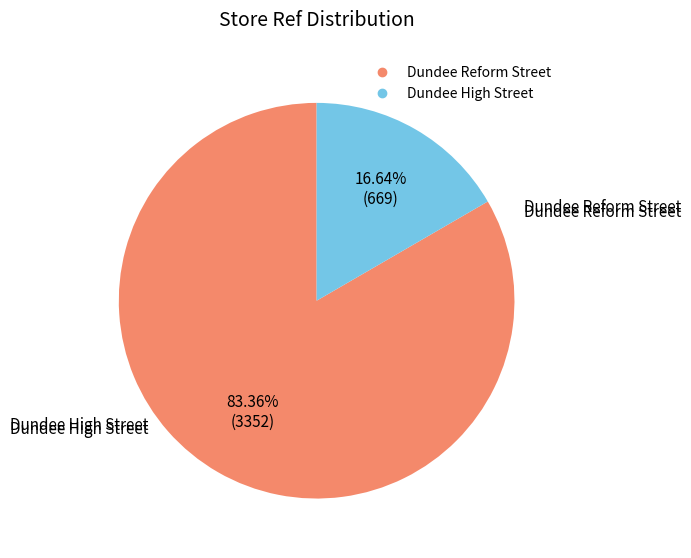

How many segments does this pie chart have?

2